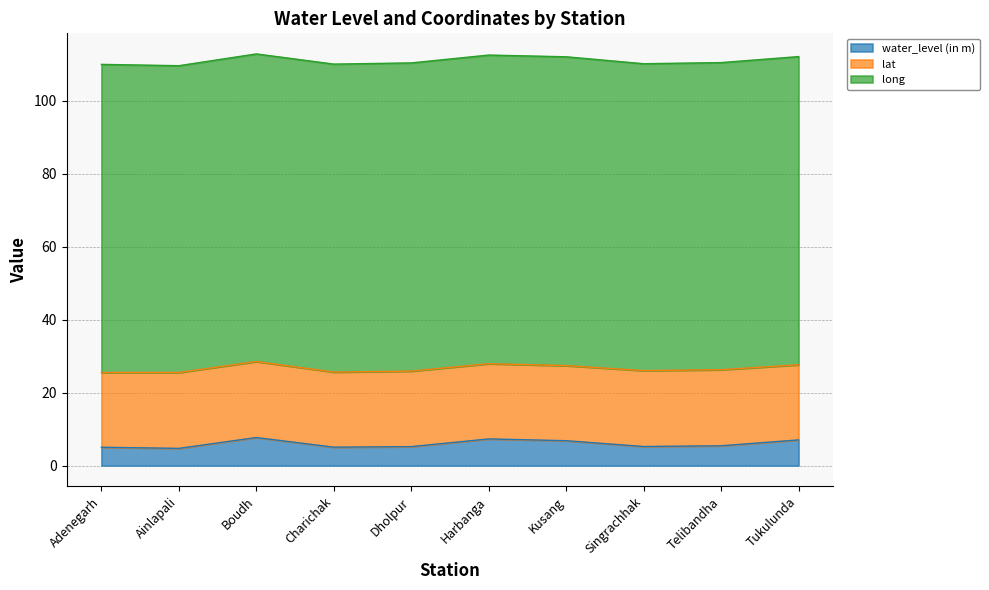

At which label does water_level (in m) reach its peak?

Boudh